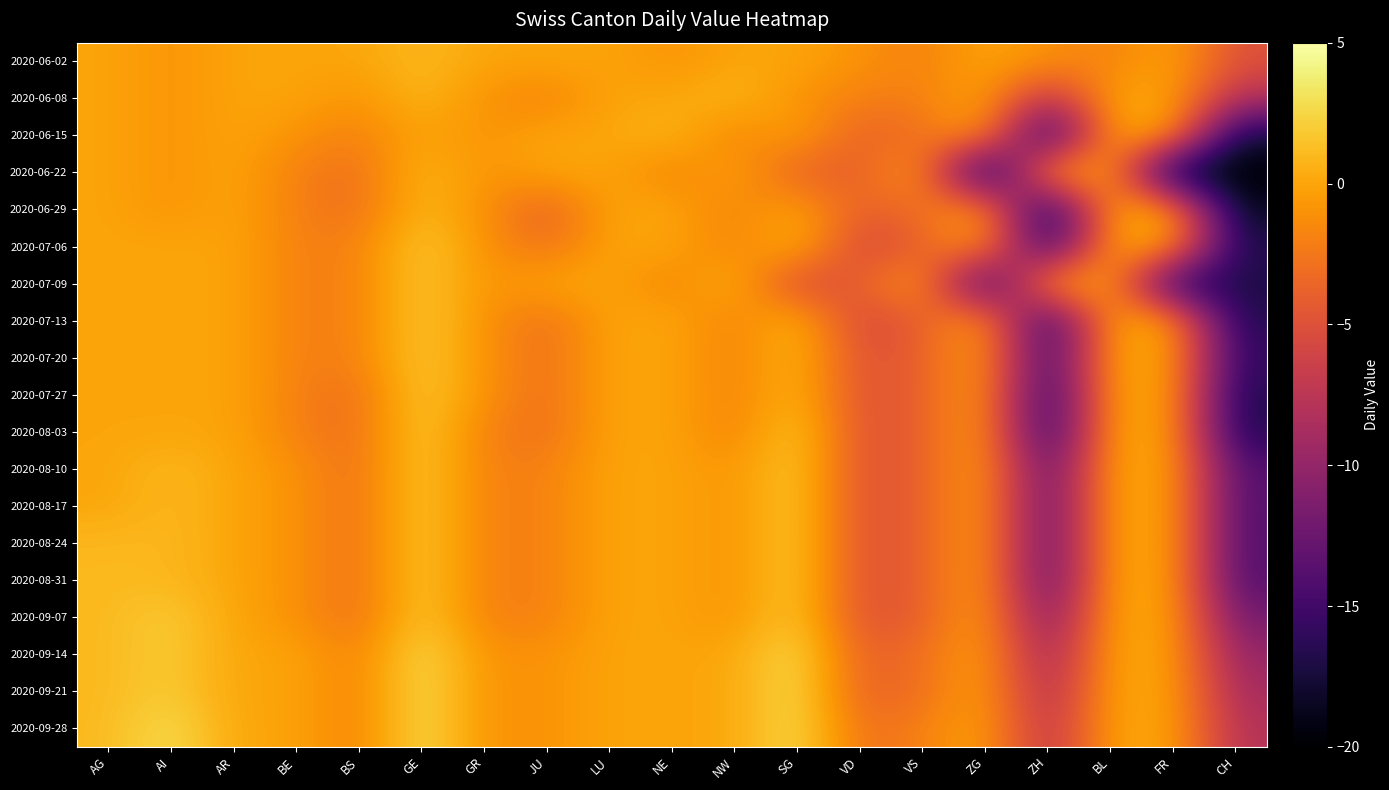

What is the spread (max minus min) of values at BS?

3